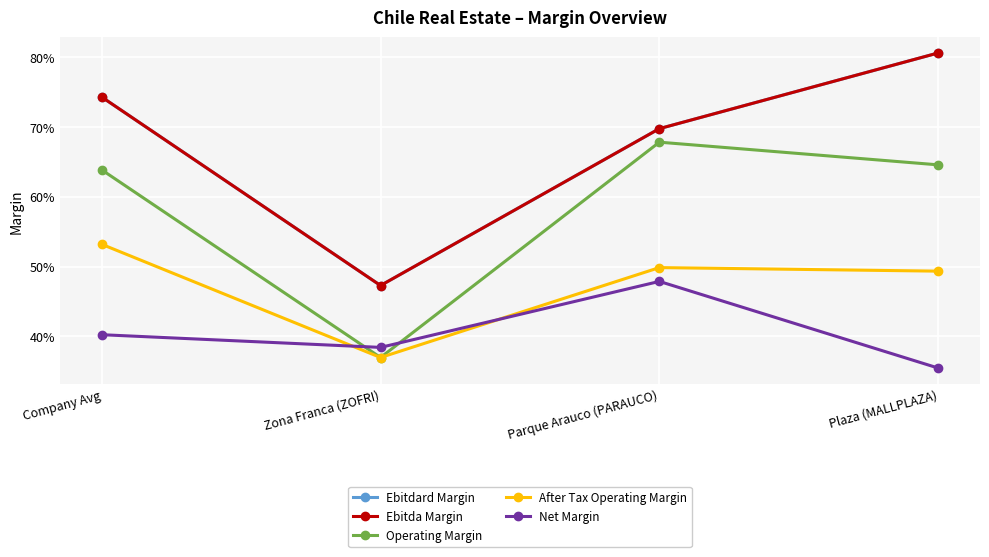

Is it true that Net Margin equals 0.2 at Parque Arauco (PARAUCO)?

False